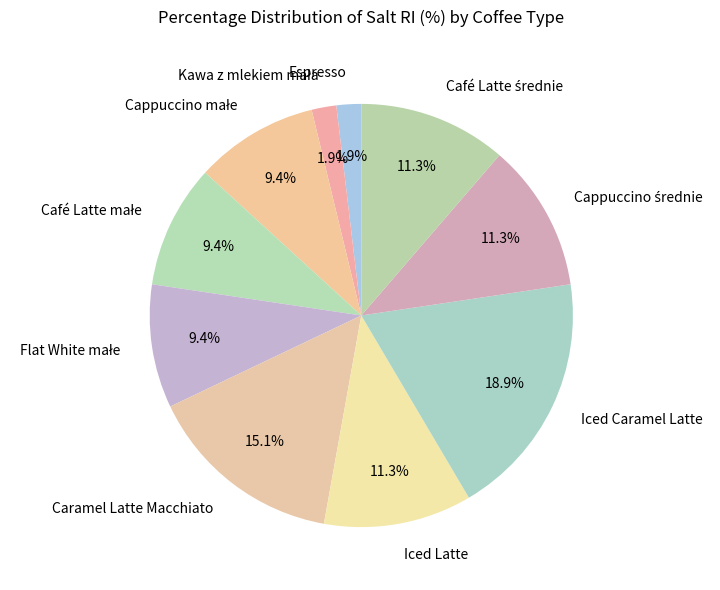

How many segments does this pie chart have?

10